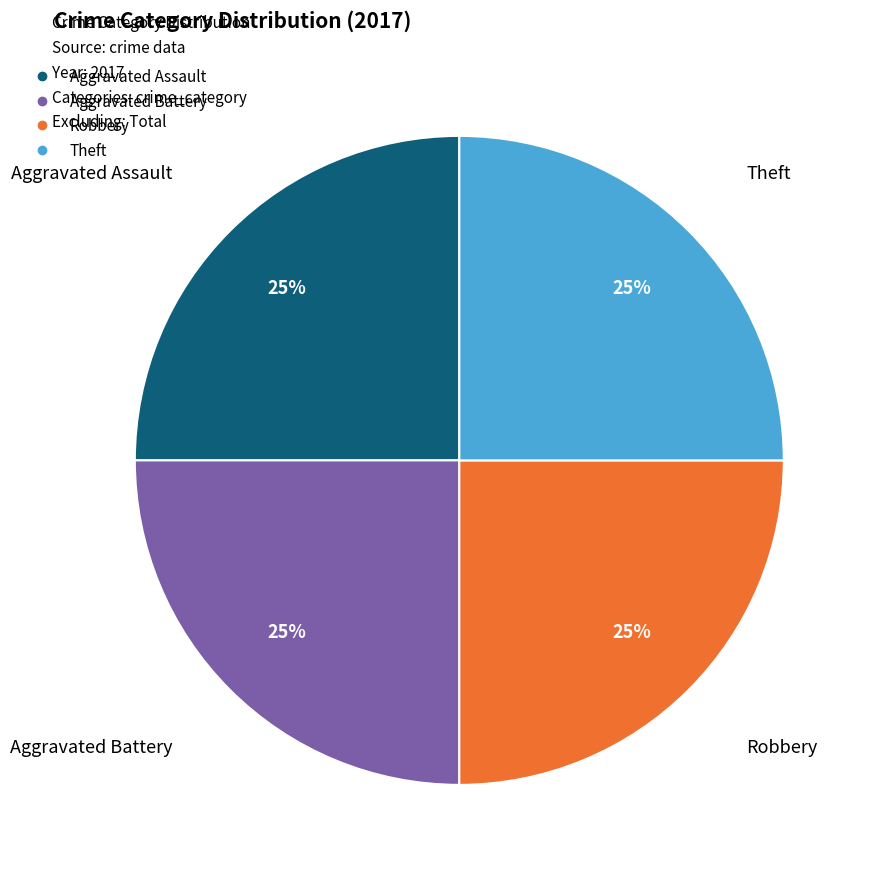

Is there a majority slice in this chart?

No